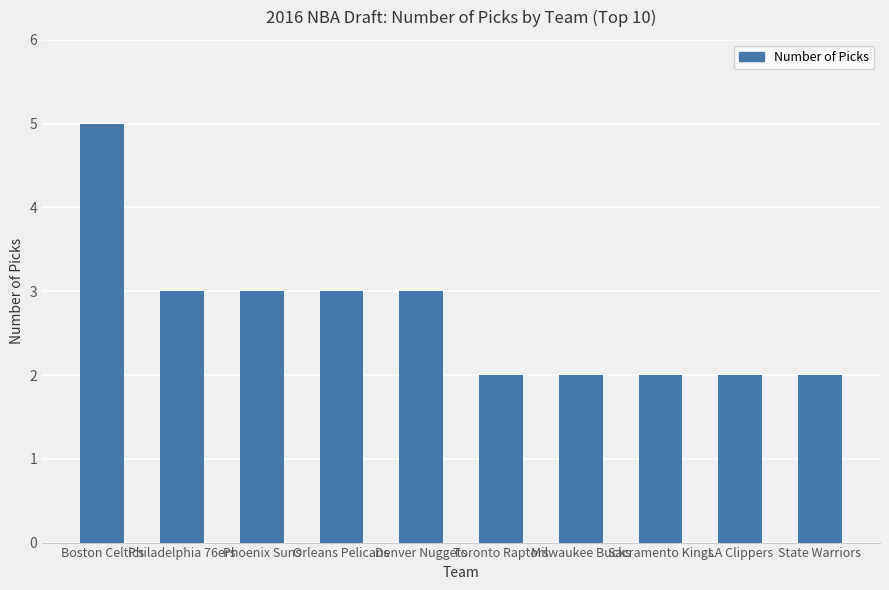

What is the label of the 1st bar from the left?

Boston Celtics